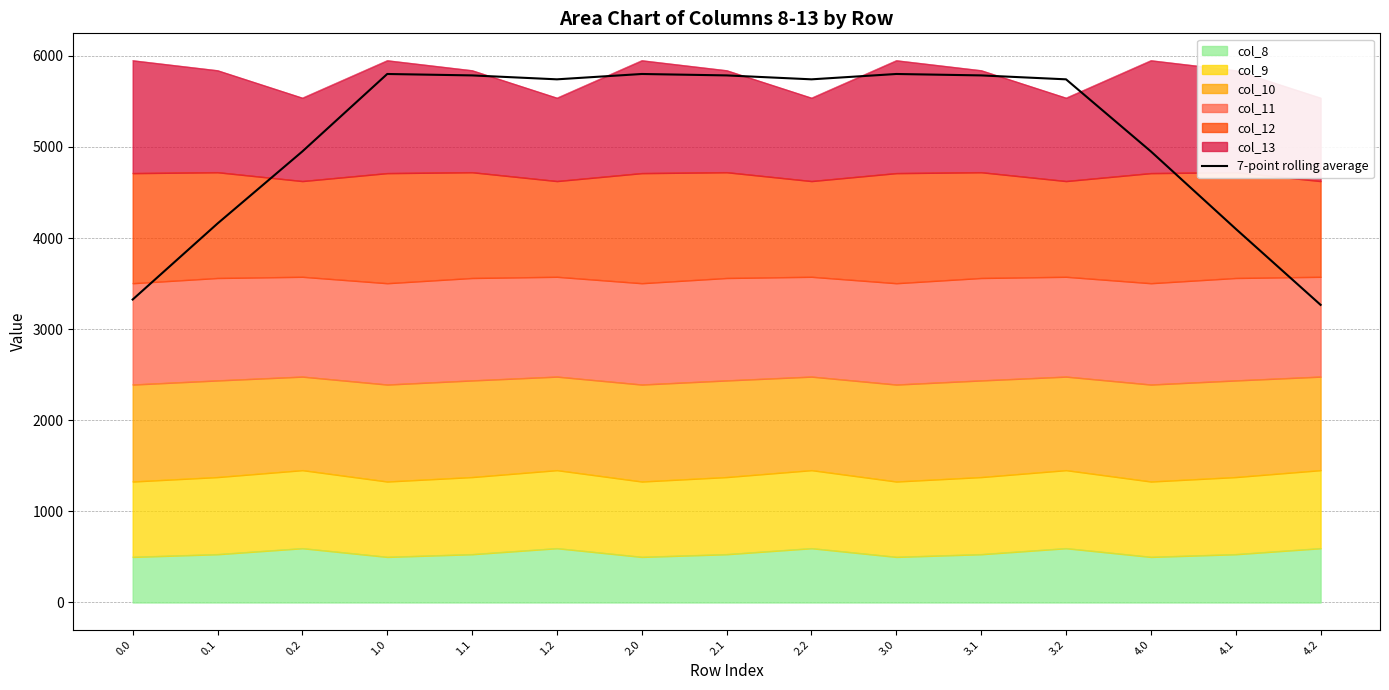

How many values exceed 5742?

9